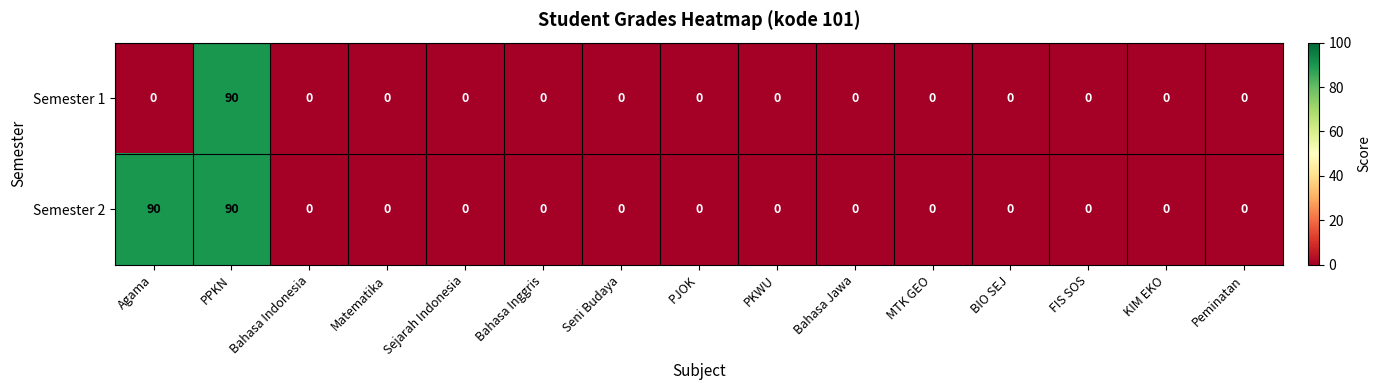

What is the difference between the maximum and second lowest values in the Semester 1 series?

90